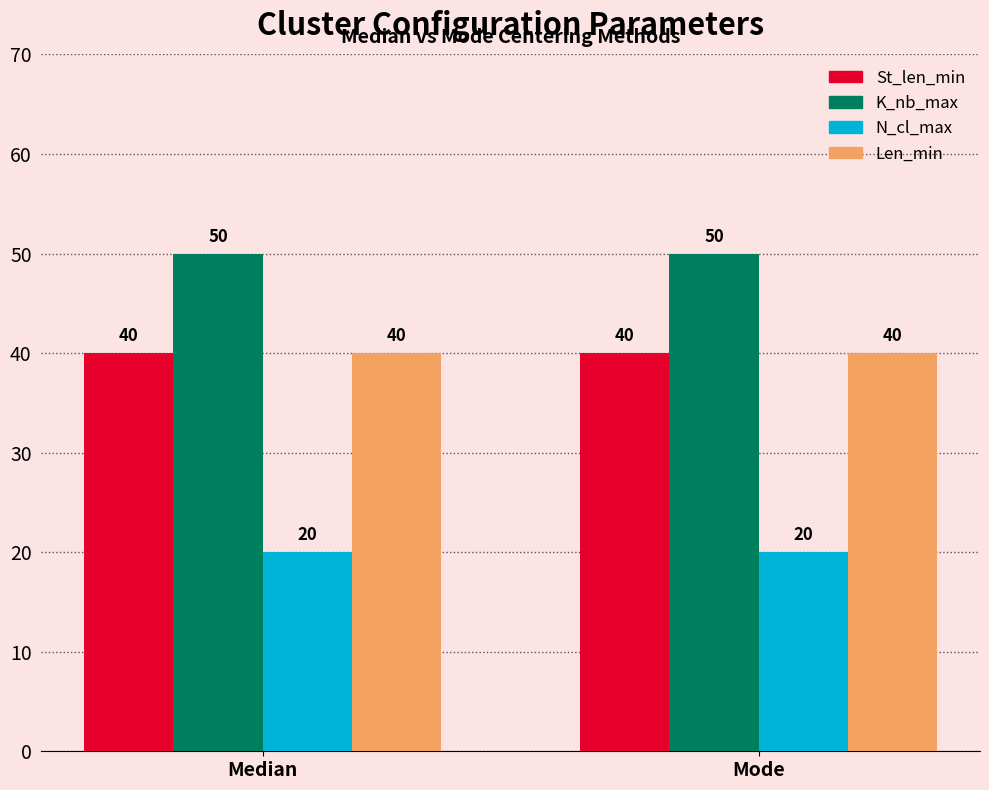

What is the label of the 1st bar from the left?

Median